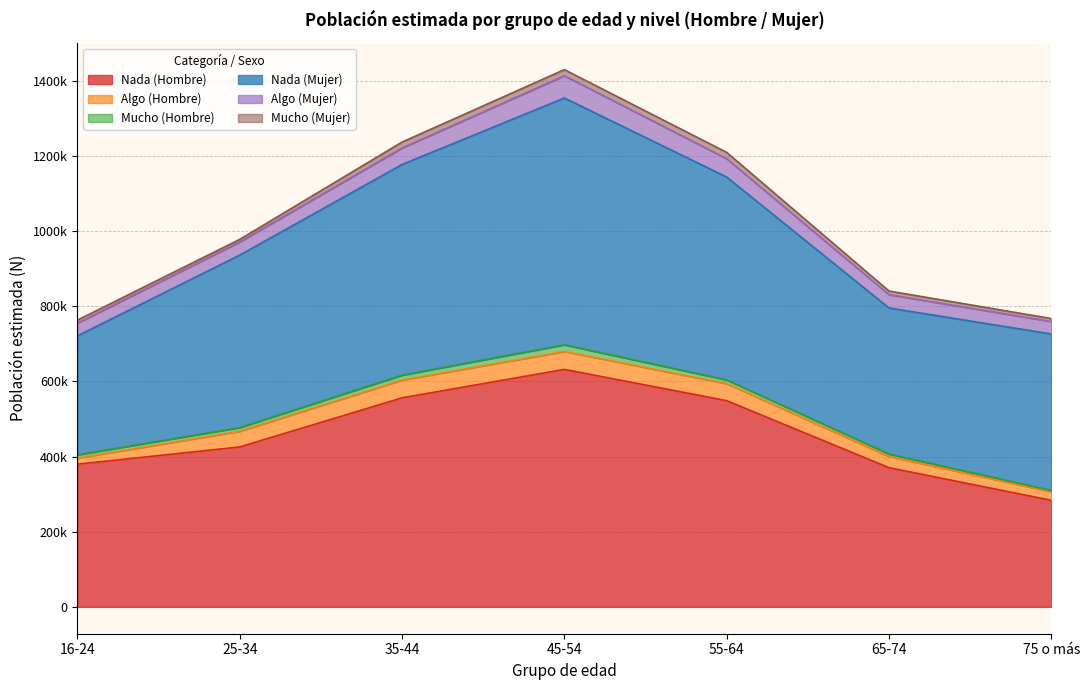

What is the difference between the highest and lowest values at 65-74?

382126